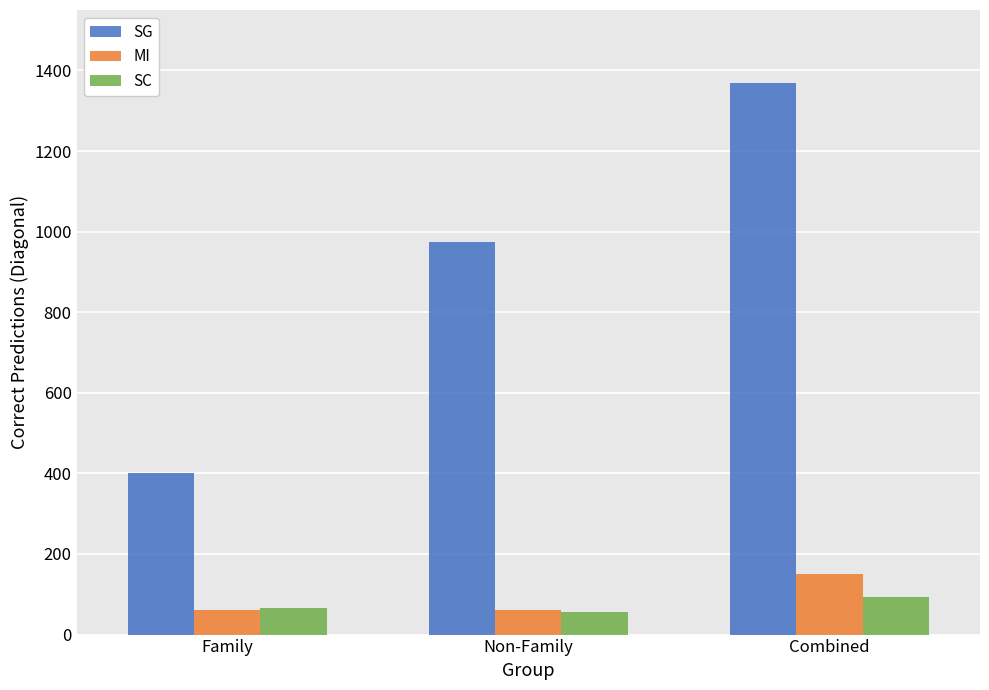

How many bars are there in each group?

3